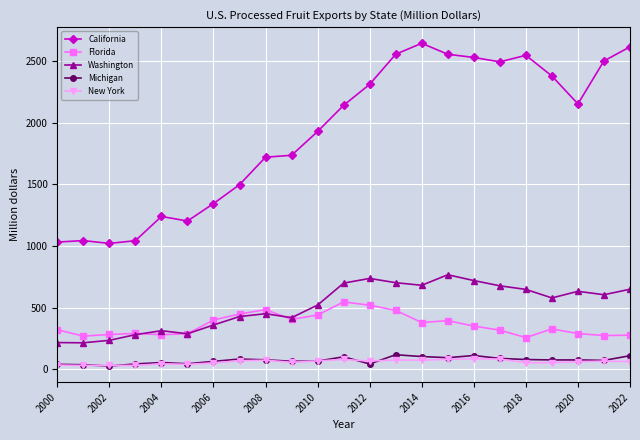

What is the value of the Washington point at the 11th from the left?

520.8